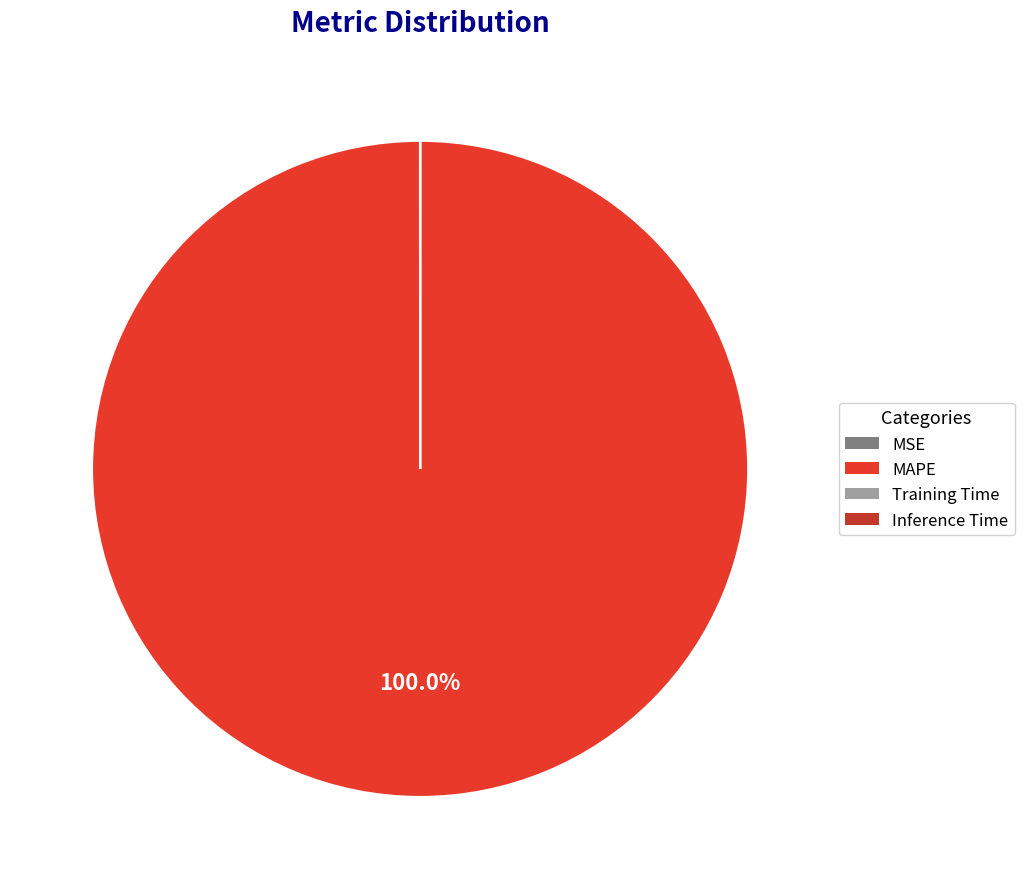

Does any single category account for the majority?

Yes